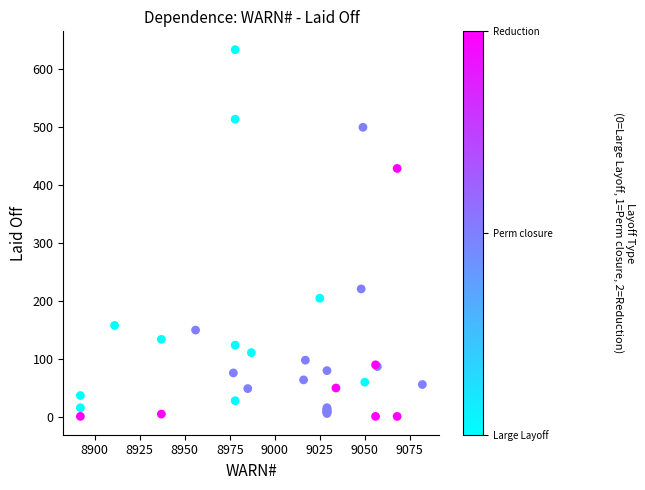

What Y value in the scatter plot is closest to 317?

221